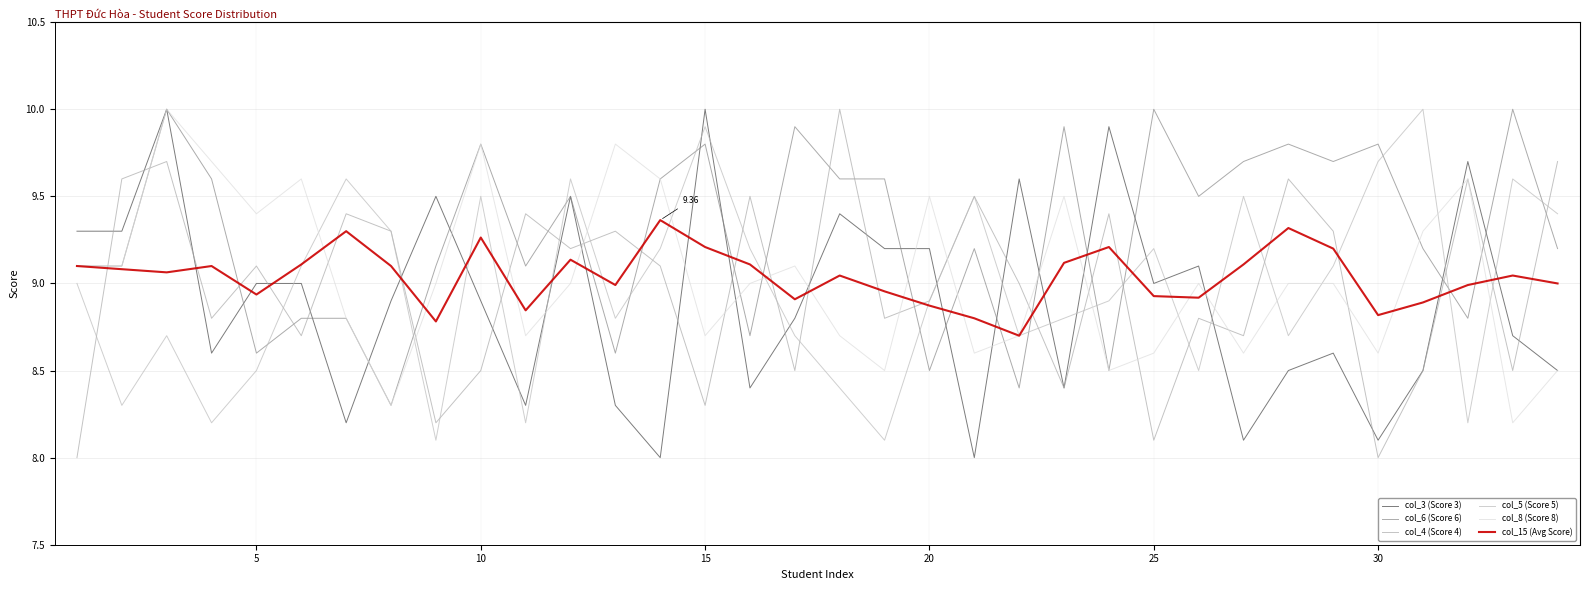

What is the smallest value displayed?

8.0